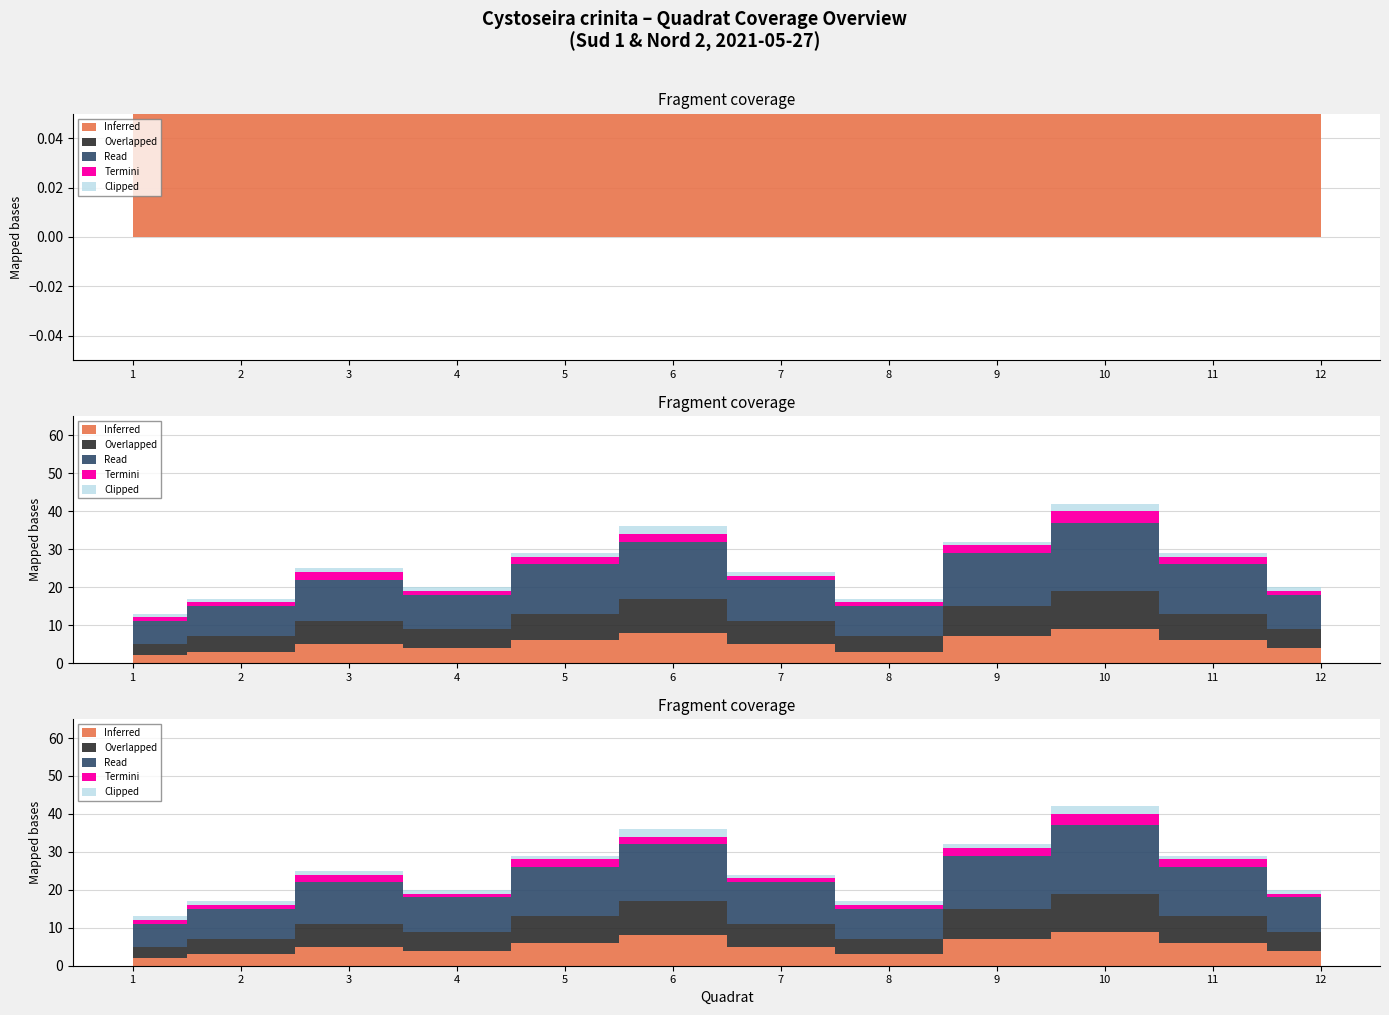

Which series has the largest range (max minus min)?

Read